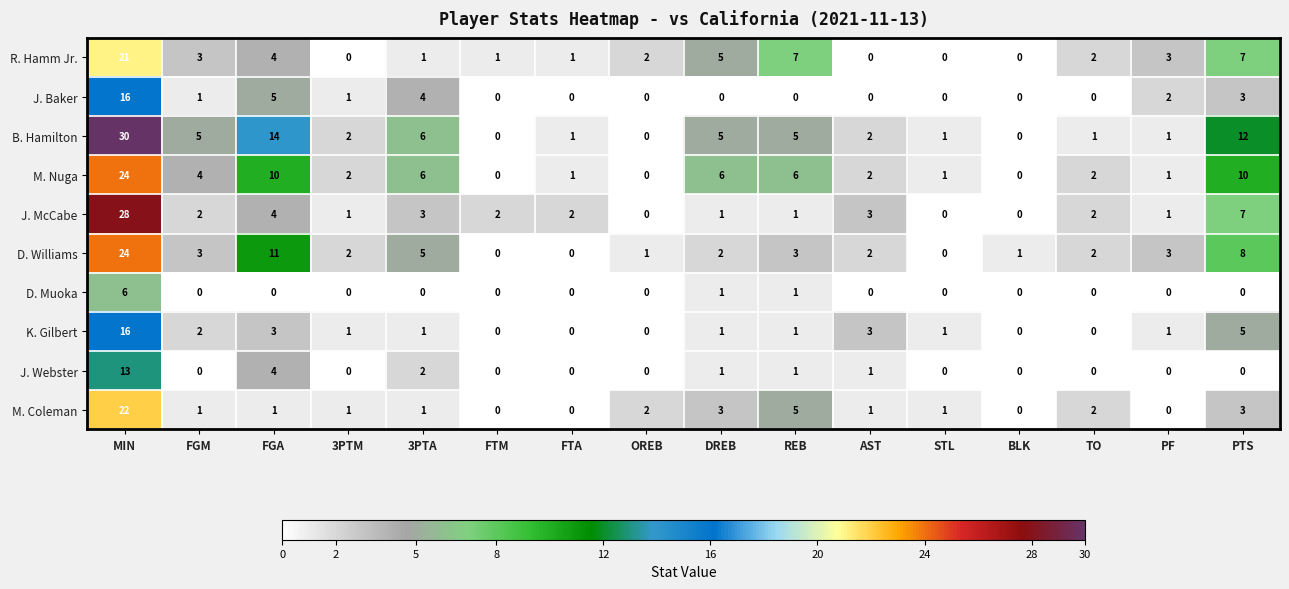

How many data points in B. Hamilton are less than 2?

7